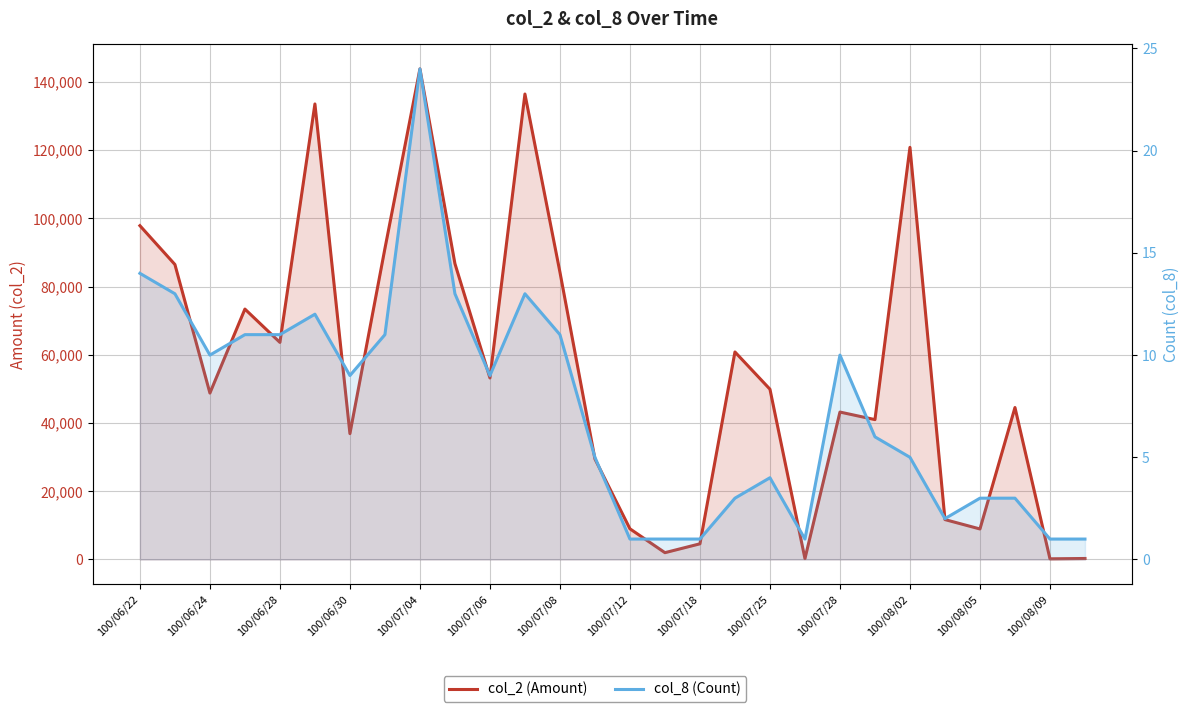

What is the sum of all col_2 (Amount) values?

1563070